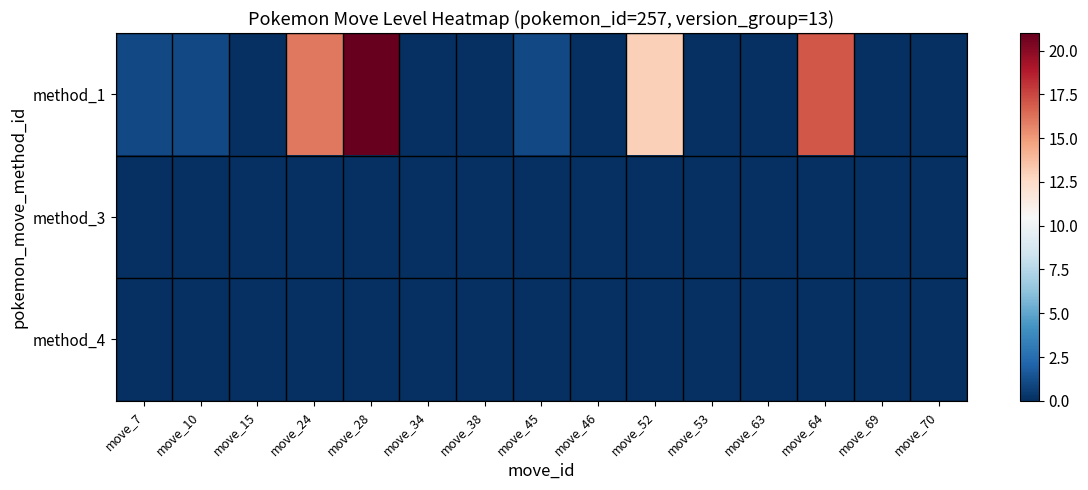

Reading right to left, what are all the values shown in this chart?

method_1: move_70=0	move_69=0	move_64=17	move_63=0	move_53=0	move_52=13	move_46=0	move_45=1	move_38=0	move_34=0	move_28=21	move_24=16	move_15=0	move_10=1	move_7=1
method_3: move_70=0	move_69=0	move_64=0	move_63=0	move_53=0	move_52=0	move_46=0	move_45=0	move_38=0	move_34=0	move_28=0	move_24=0	move_15=0	move_10=0	move_7=0
method_4: move_70=0	move_69=0	move_64=0	move_63=0	move_53=0	move_52=0	move_46=0	move_45=0	move_38=0	move_34=0	move_28=0	move_24=0	move_15=0	move_10=0	move_7=0